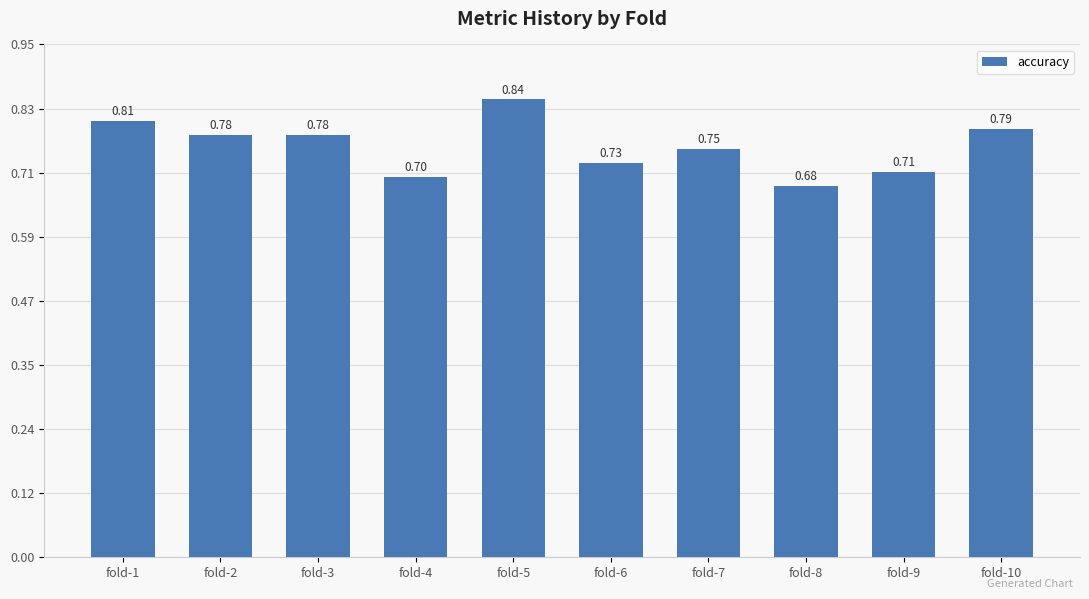

How many bars are there in total?

10